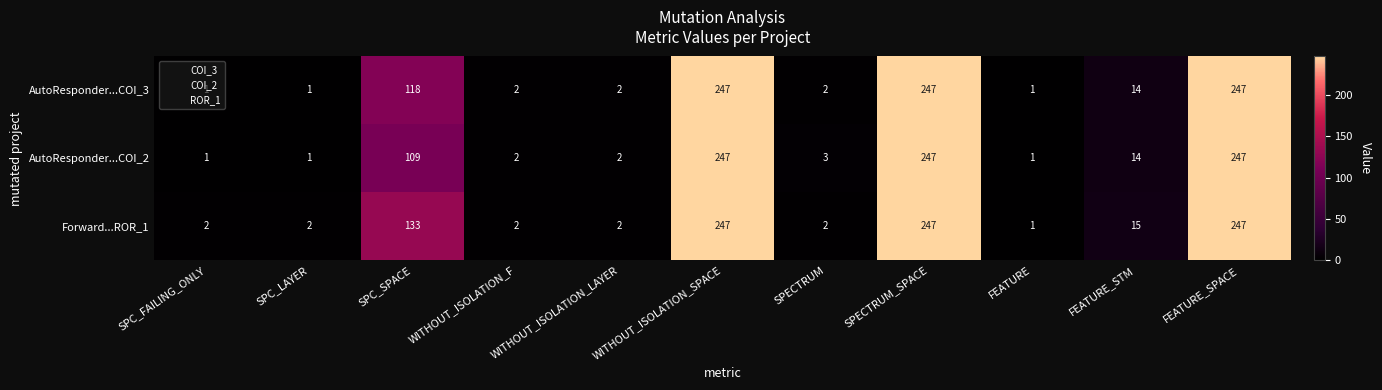

What is the total value across all series at SPC_SPACE?

360